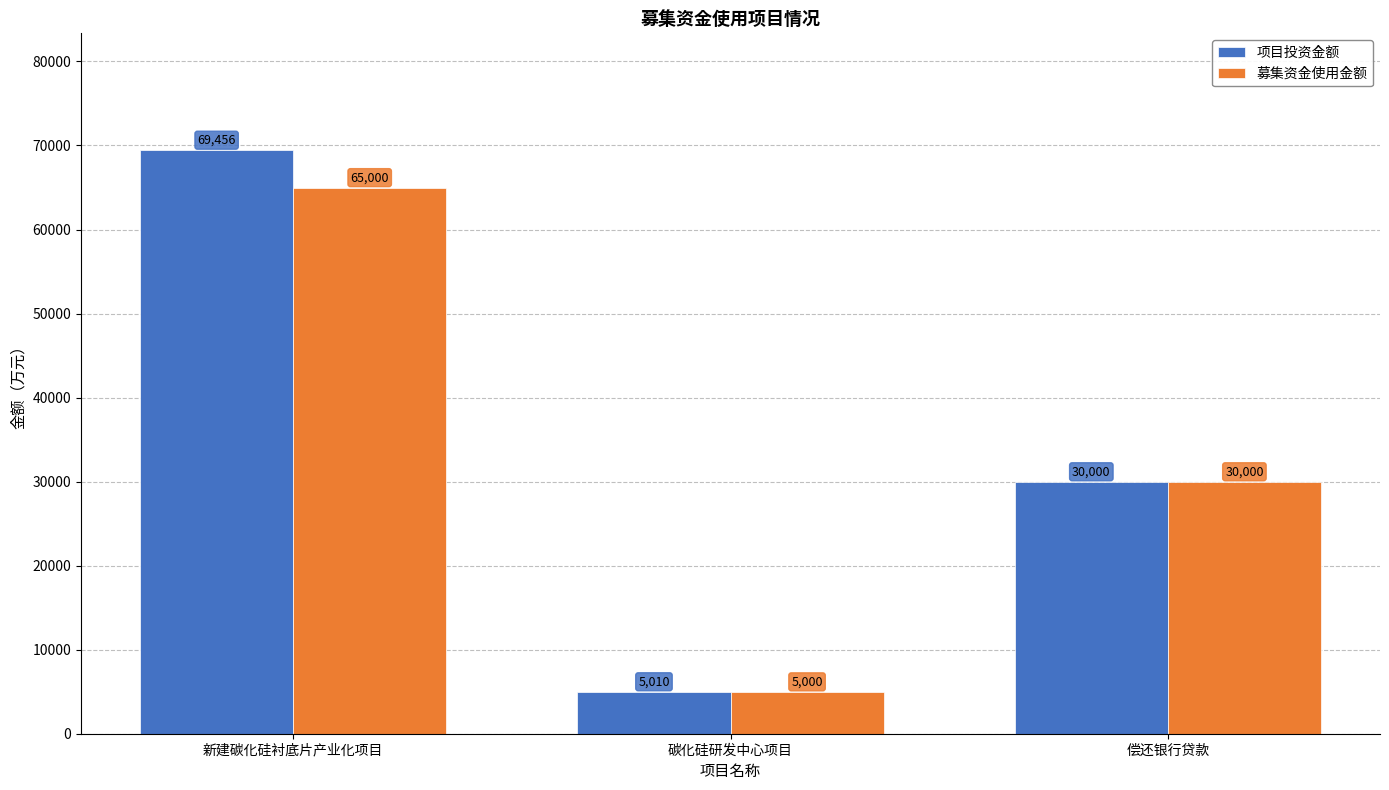

What is the value of the 项目投资金额 bar at the 1st from the left?

69456